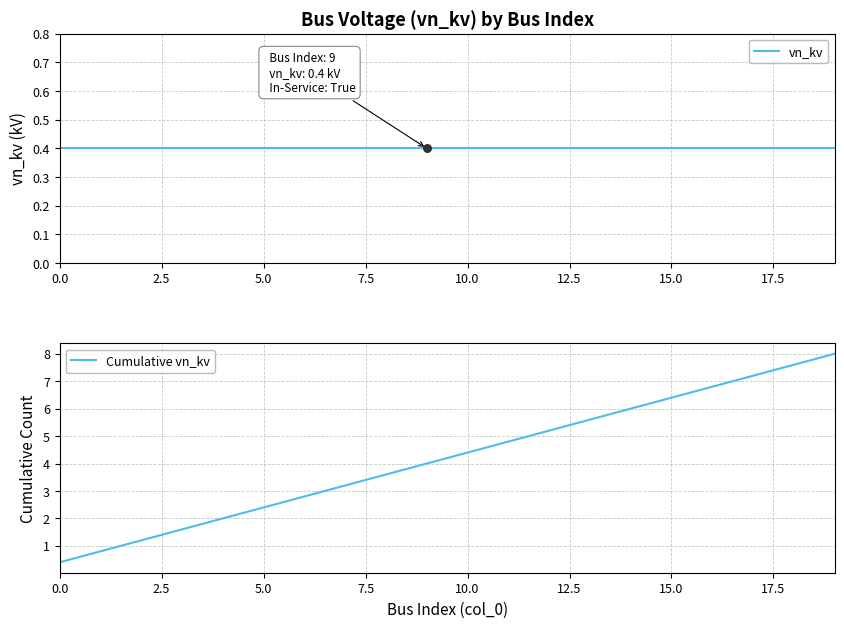

Which series has the largest total across all categories?

Cumulative vn_kv